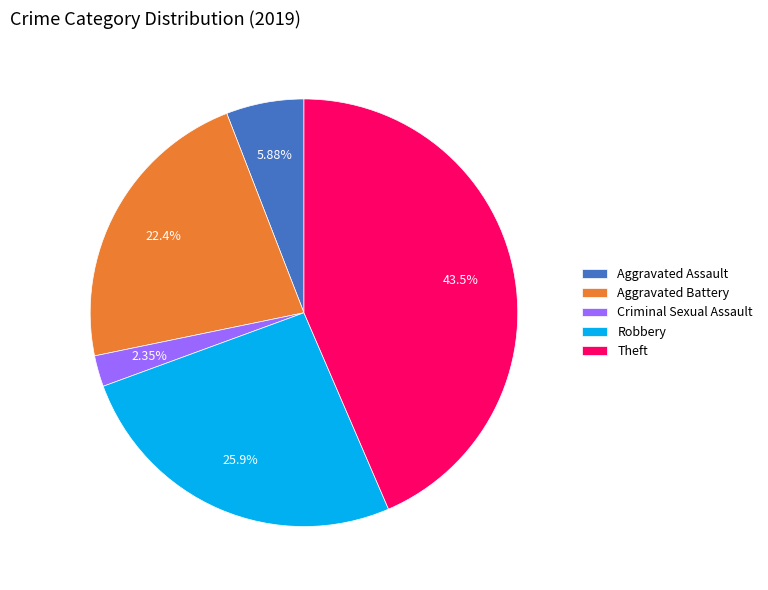

Rank the categories by value from highest to lowest.

Theft, Robbery, Aggravated Battery, Aggravated Assault, Criminal Sexual Assault